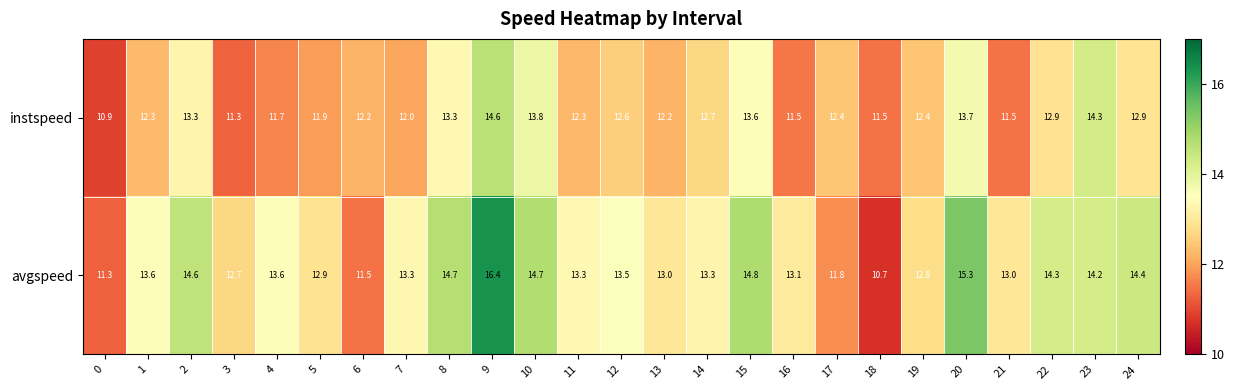

Which series has the largest total across all categories?

avgspeed